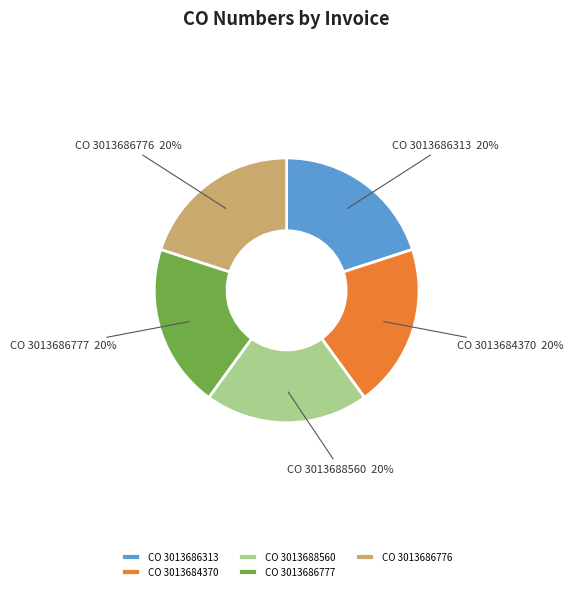

To the nearest percent, what percentage of the pie is CO 3013686776?

20%